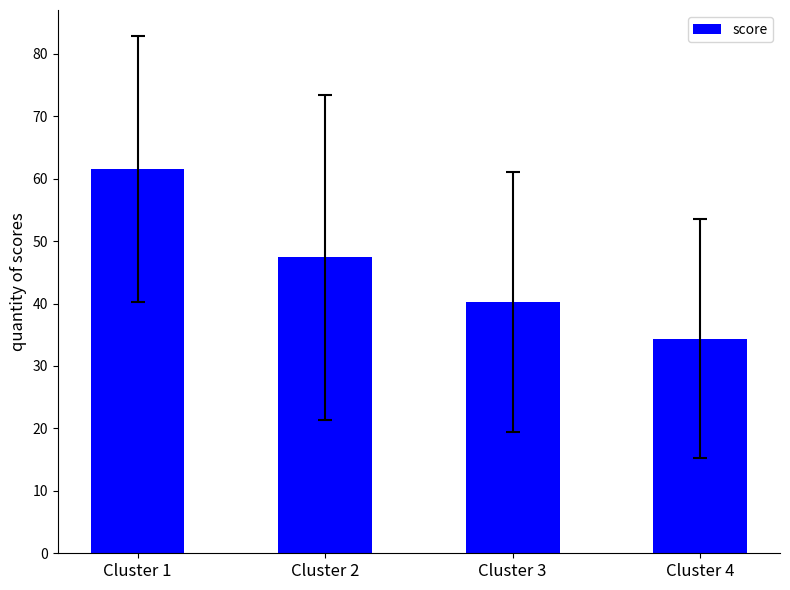

Reading left to right, extract all data points from this chart.

Cluster 1=61.6	Cluster 2=47.4	Cluster 3=40.2	Cluster 4=34.4